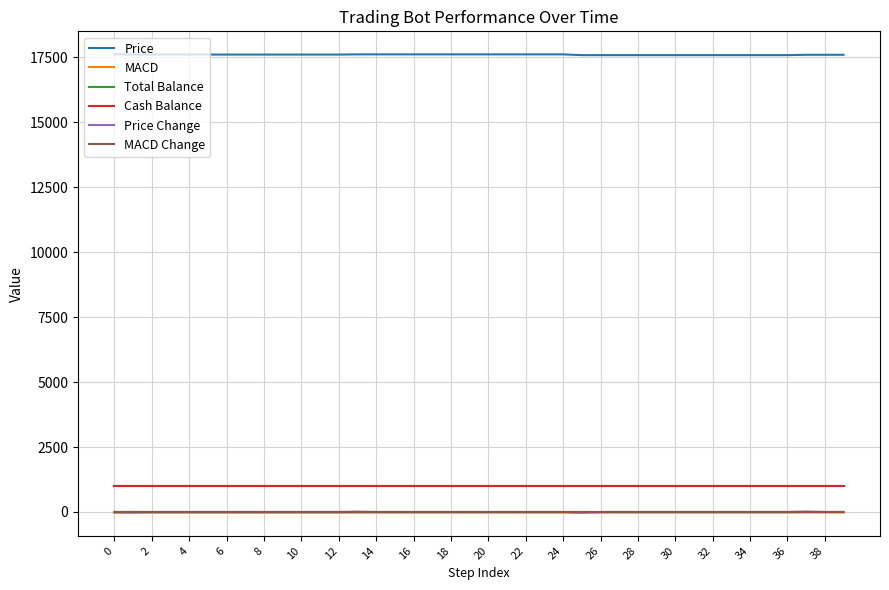

Does the chart display data point markers on the line(s)?

No